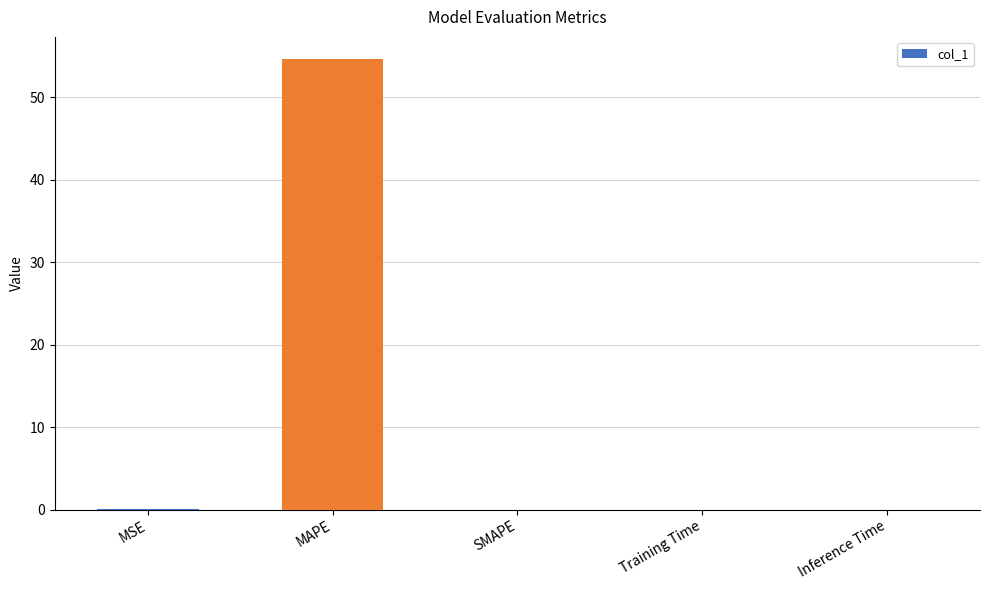

Is it true that the value at MAPE is 91.9?

False